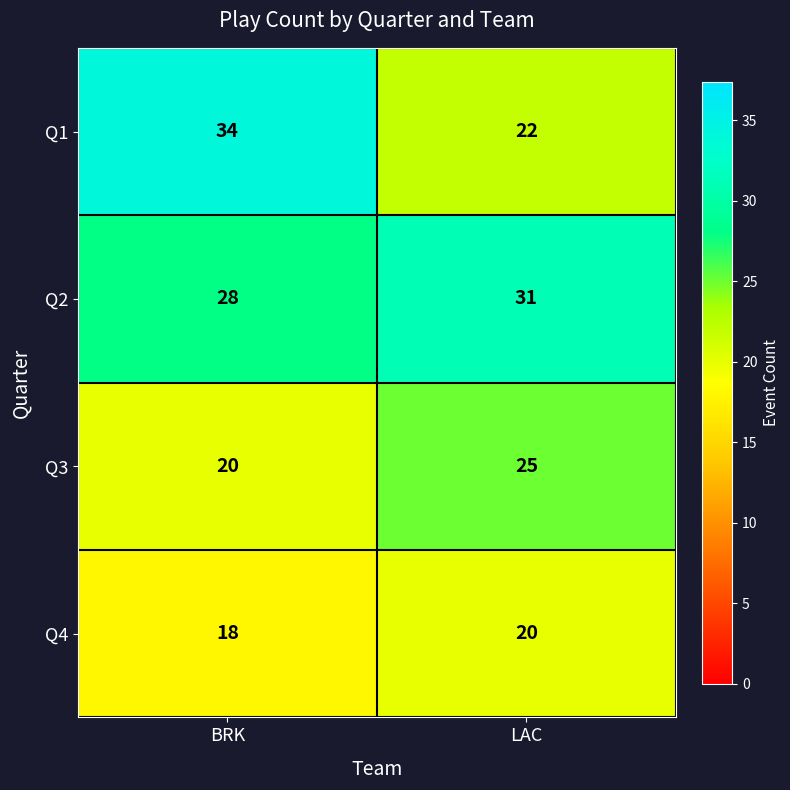

What is the smallest value displayed?

18